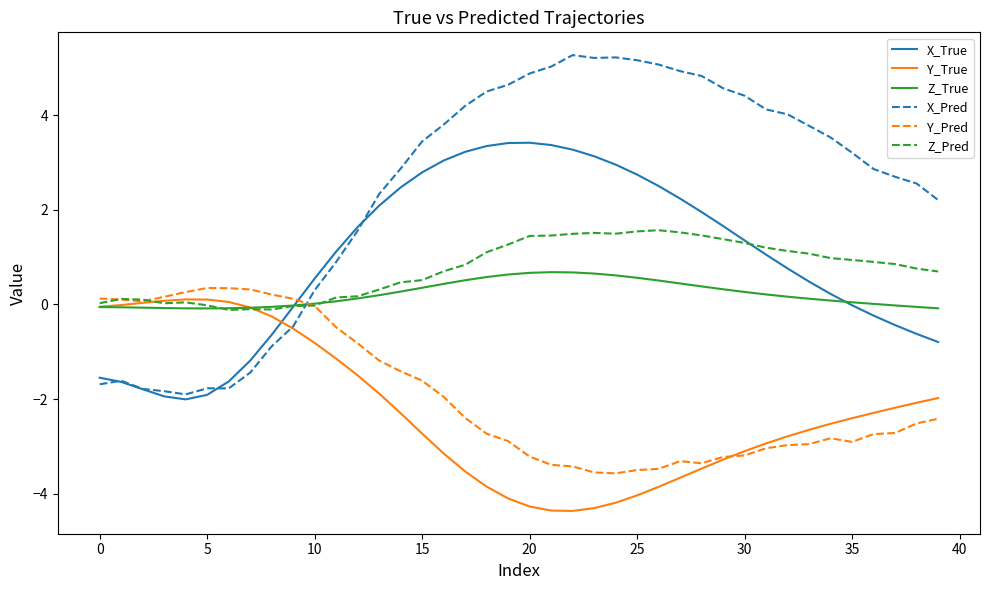

True or false: Y_Pred has more than 1 interior local peaks.

True